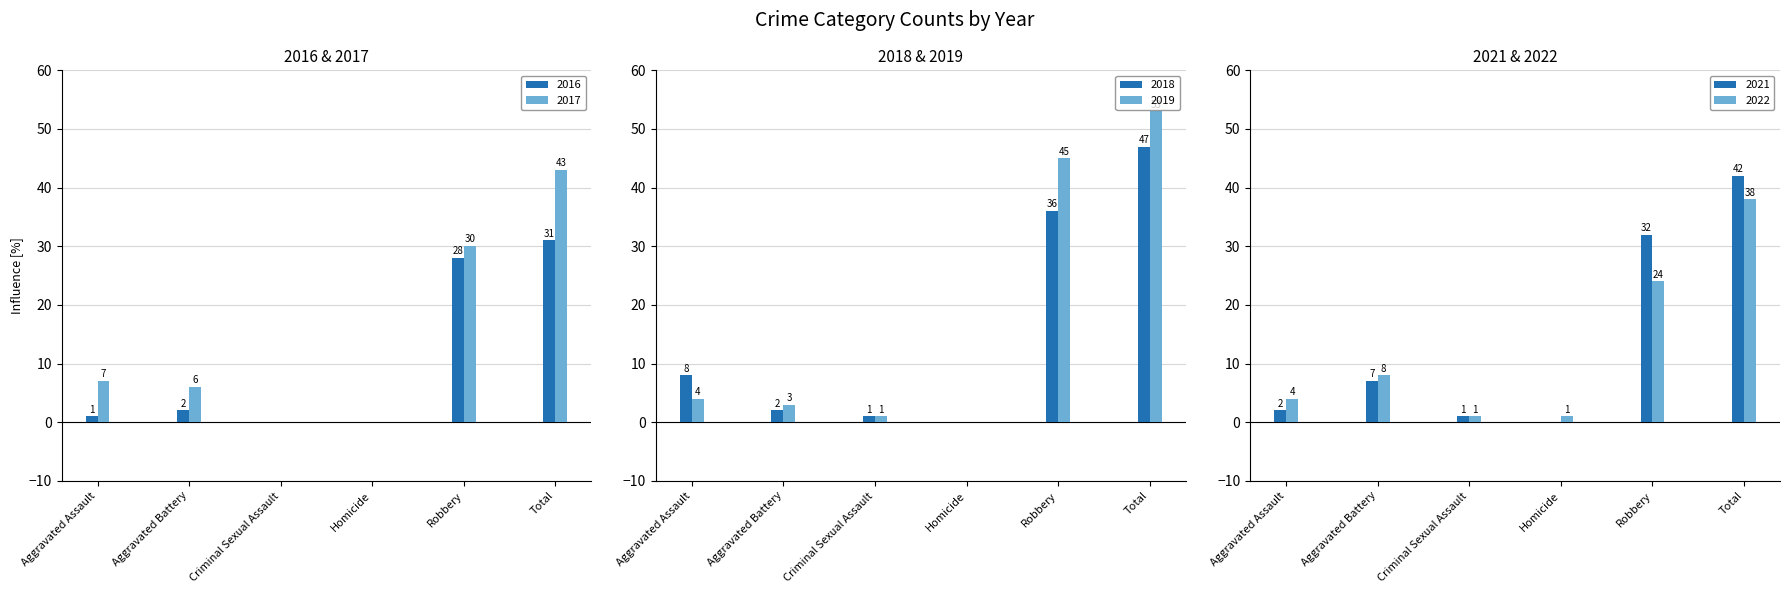

At how many categories does at least one series exceed 30?

2